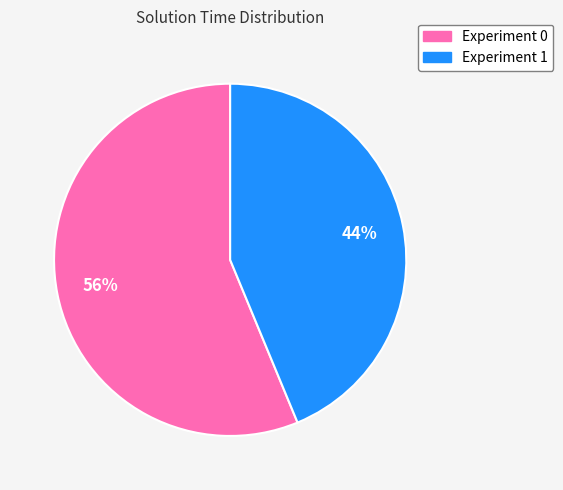

Is the sum of Experiment 1 and Experiment 0 greater than half?

Yes